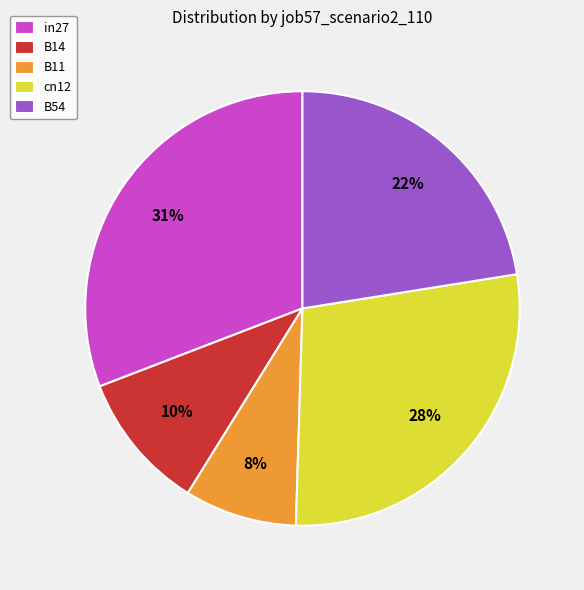

To the nearest percent, what is the average slice percentage?

20%